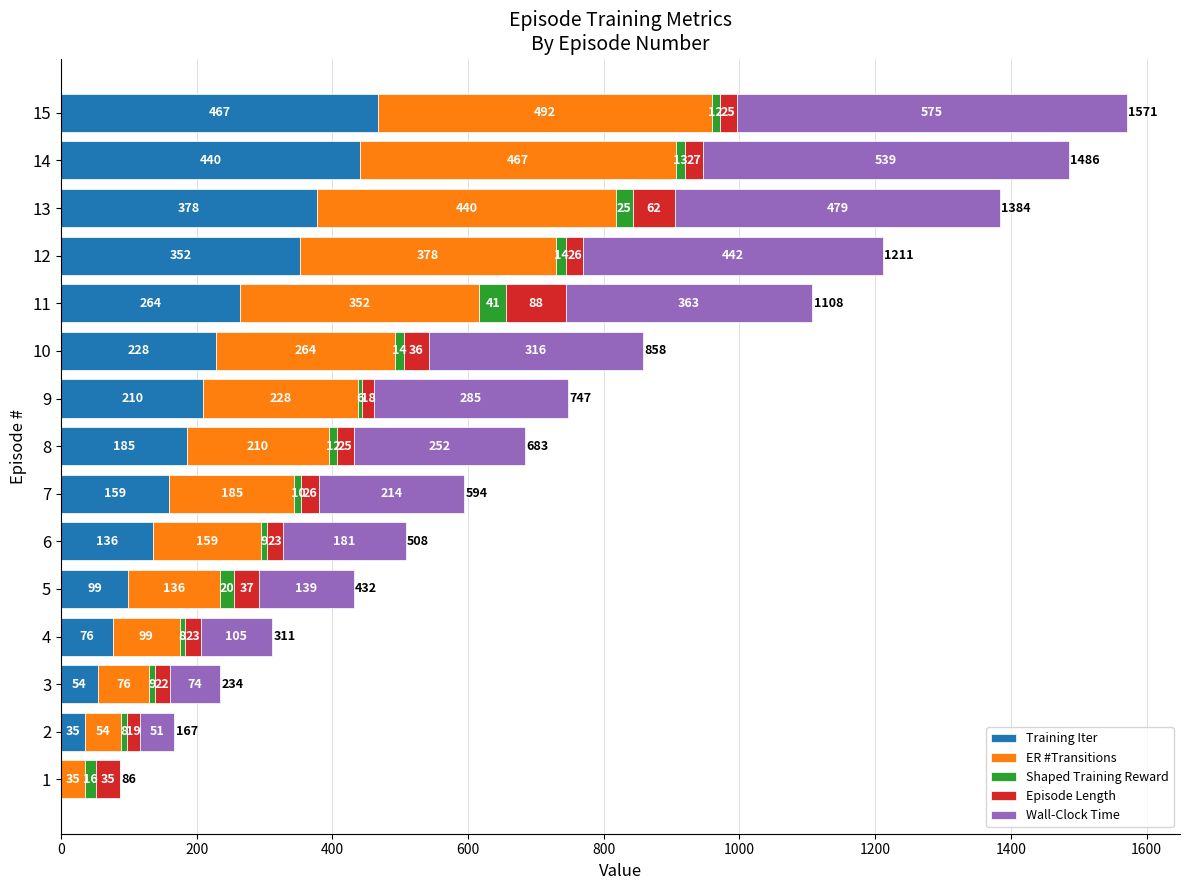

At which label is Training Iter closest to 233?

10